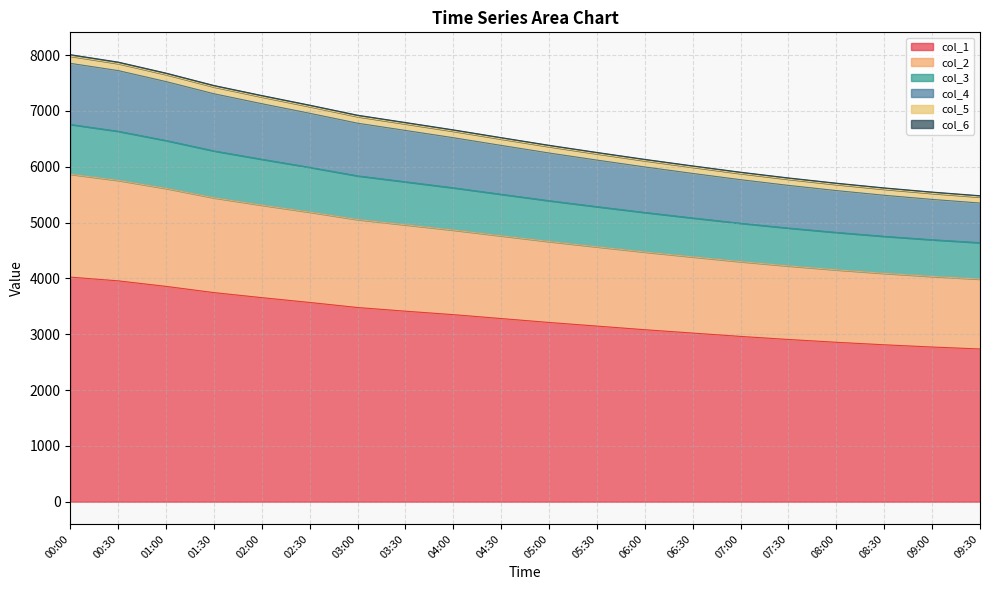

What is the minimum value for col_1?

2735.0